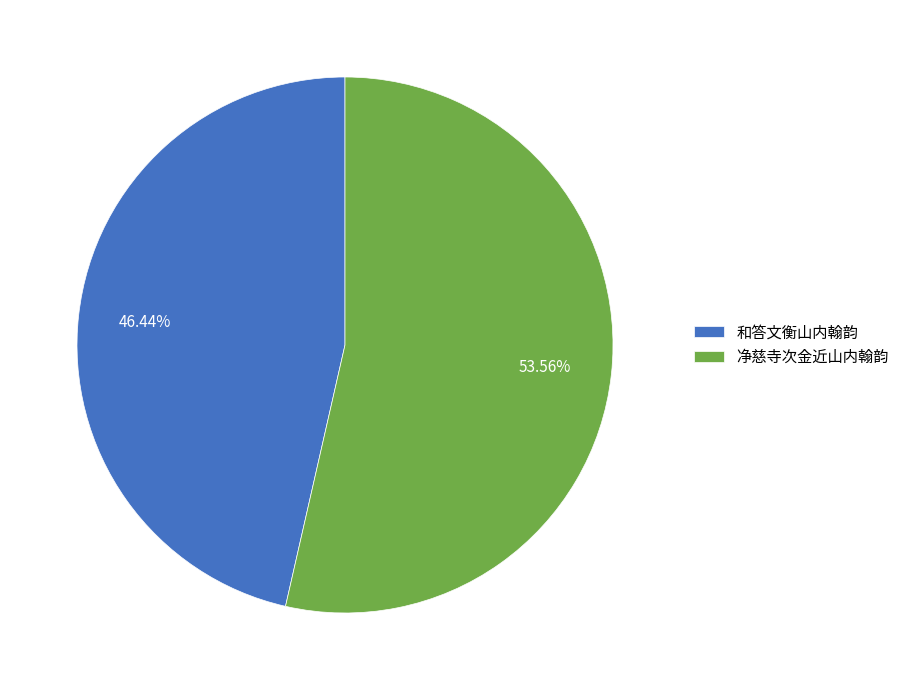

What is the largest slice in the pie chart?

净慈寺次金近山内翰韵